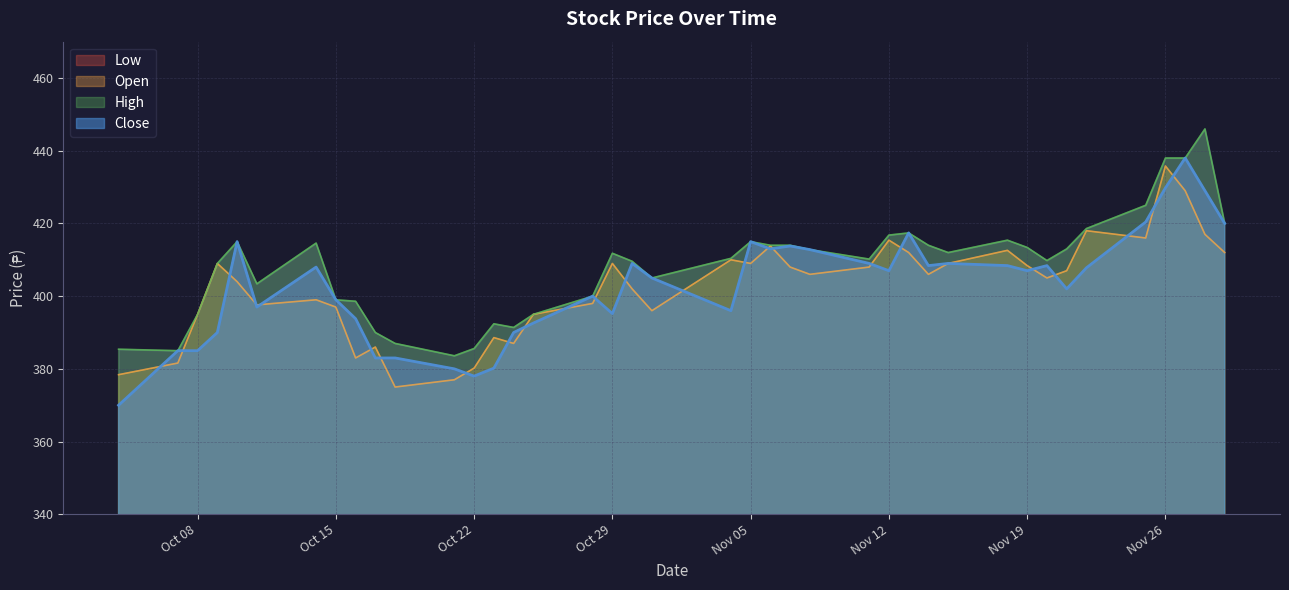

Rank the categories by Close value from highest to lowest.

2024-11-27, 2024-11-26, 2024-11-28, 2024-11-25, 2024-11-29, 2024-11-13, 2024-10-10, 2024-11-05, 2024-11-07, 2024-11-06, 2024-11-08, 2024-10-30, 2024-11-11, 2024-11-15, 2024-11-14, 2024-11-18, 2024-11-20, 2024-10-14, 2024-11-22, 2024-11-12, 2024-11-19, 2024-10-31, 2024-11-21, 2024-10-28, 2024-10-15, 2024-10-11, 2024-11-04, 2024-10-29, 2024-10-16, 2024-10-25, 2024-10-09, 2024-10-24, 2024-10-07, 2024-10-08, 2024-10-17, 2024-10-18, 2024-10-23, 2024-10-21, 2024-10-22, 2024-10-04